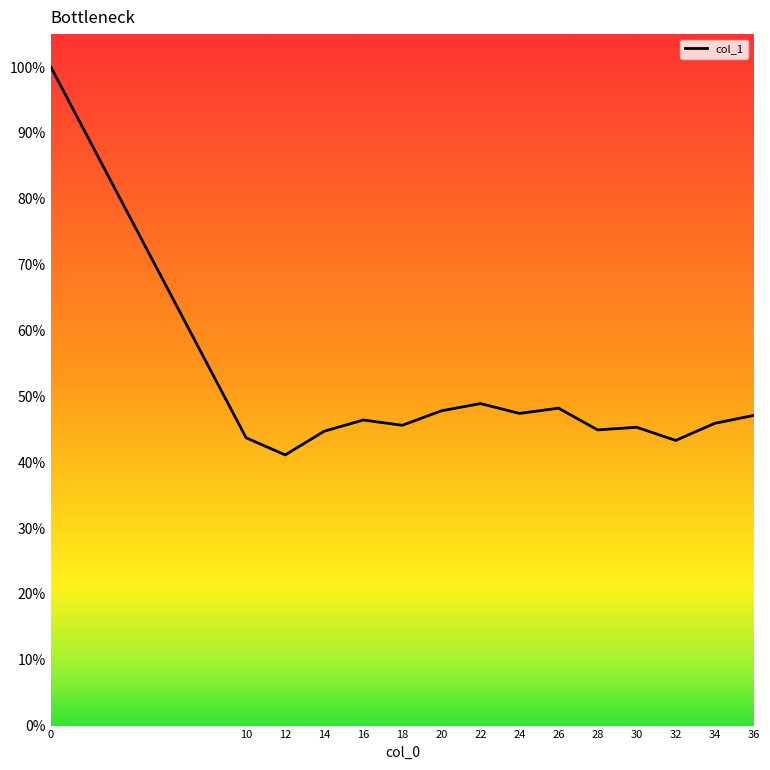

Where is the first local maximum?

16